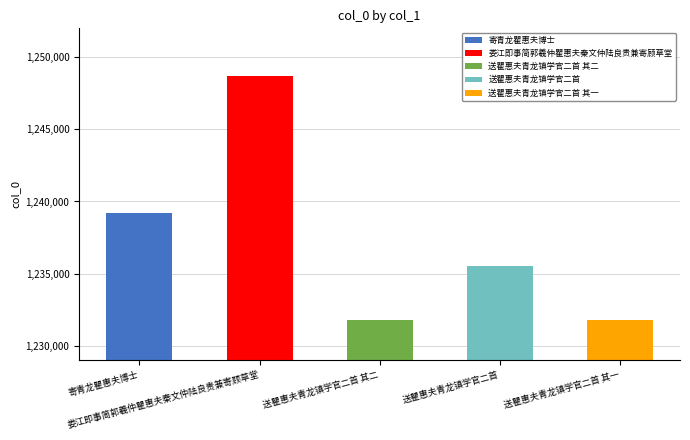

What is the label of the 4th bar from the right?

娄江即事简郭羲仲瞿惠夫秦文仲陆良贵兼寄顾草堂